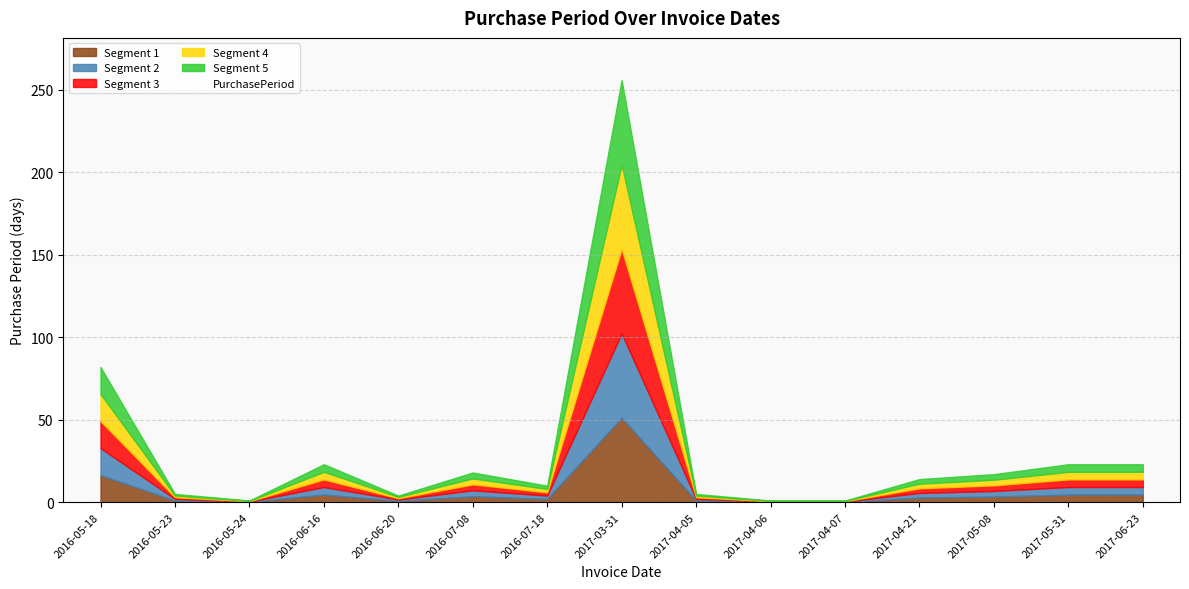

What is the approximate value at 2017-05-31?

23